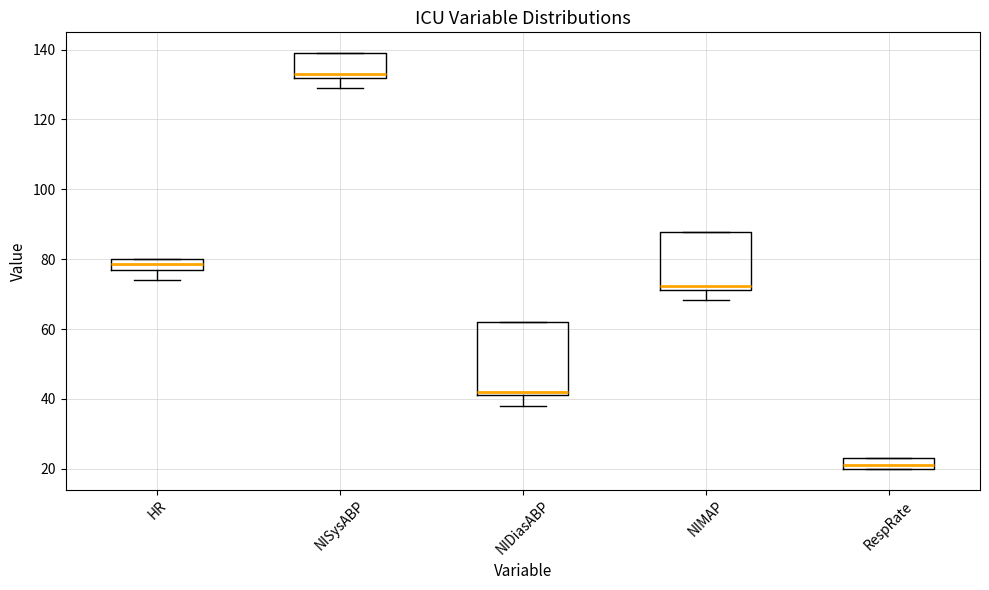

Which box is the tallest, from its lower edge to its upper edge?

NIDiasABP